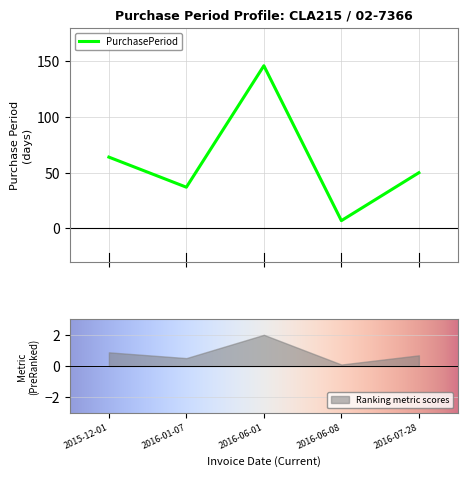

Count the number of categories in the chart.

5